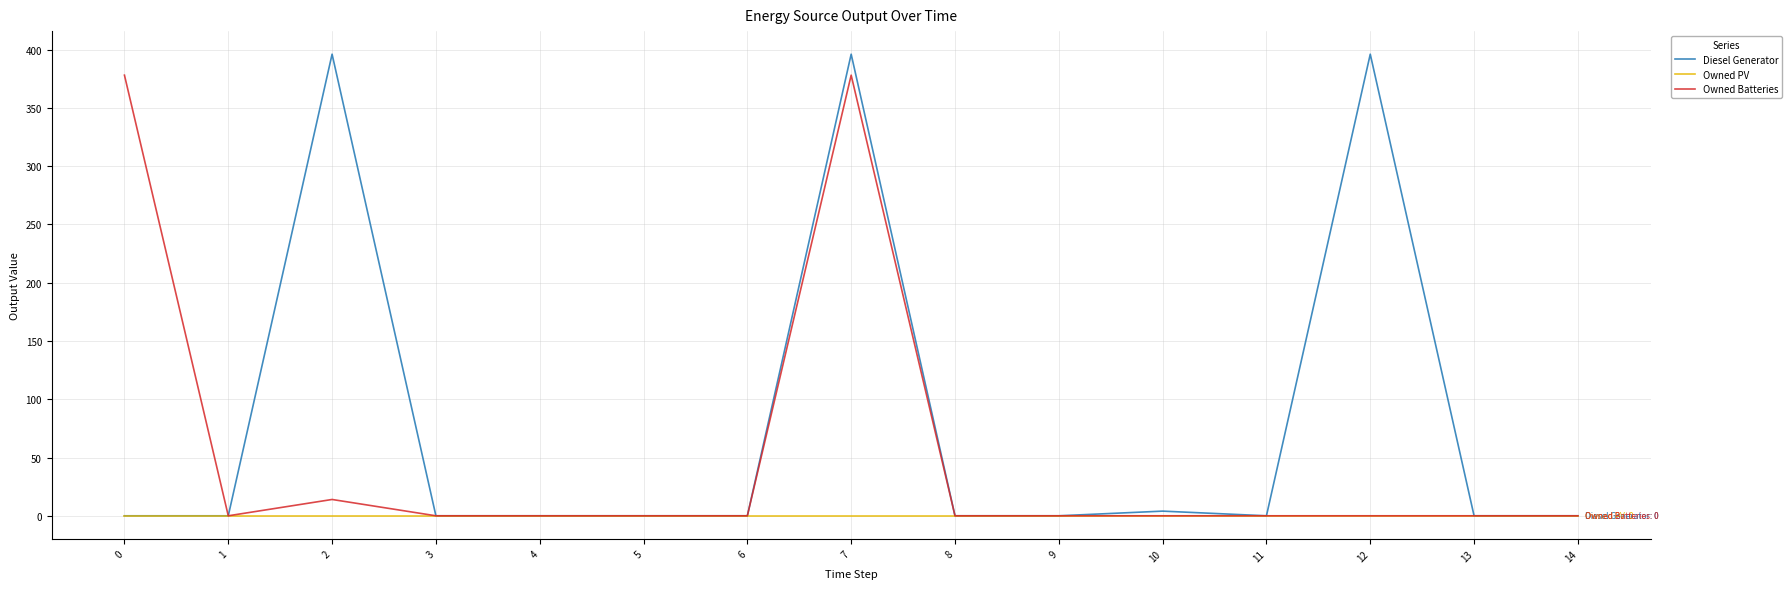

True or false: Diesel Generator has a value of 0 at 5.

True